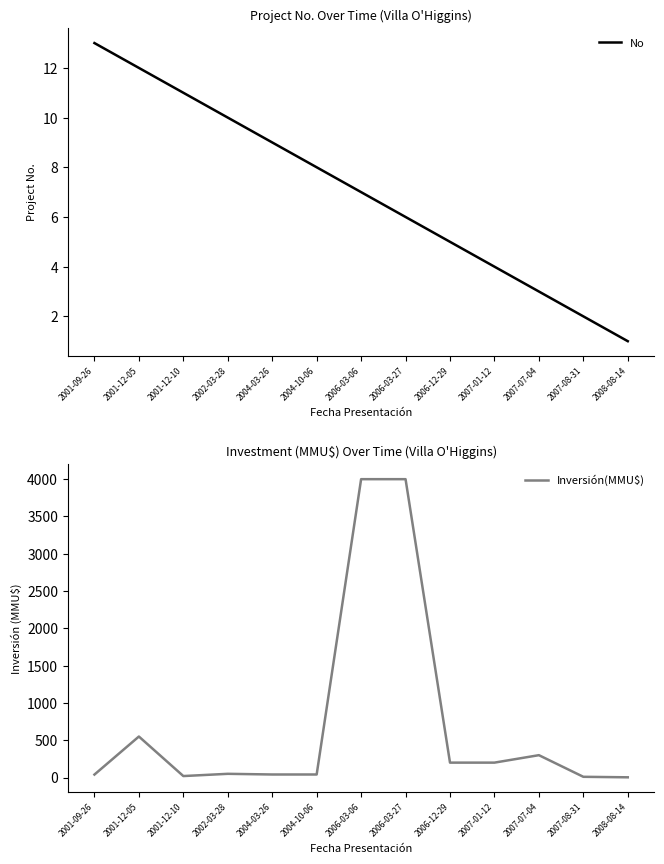

The value of Inversión(MMU$) at 2001-09-26 is 40.0. True or false?

True